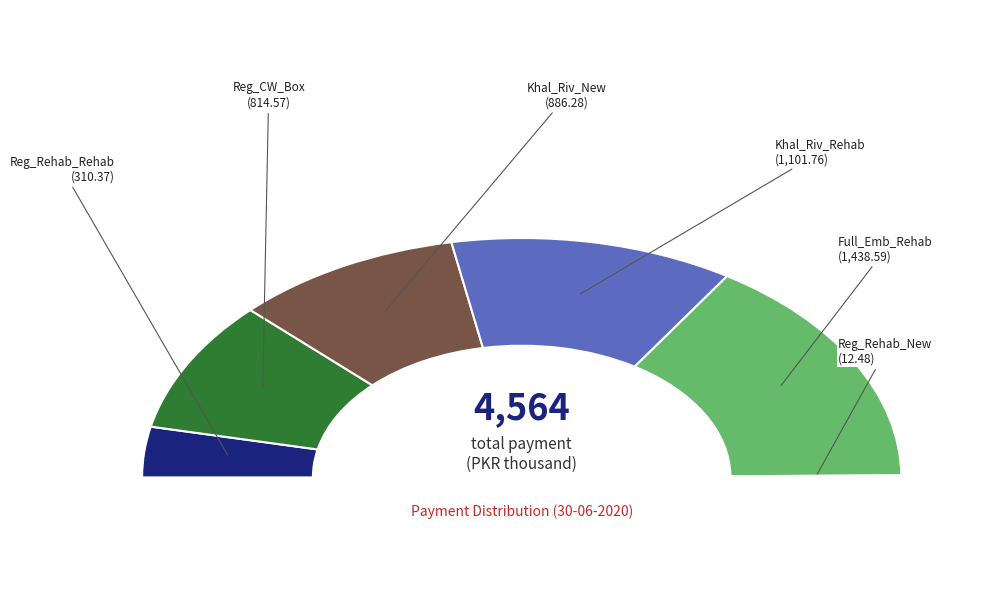

To the nearest percent, what percentage of the pie is Reg_Rehab_Rehab?

7%